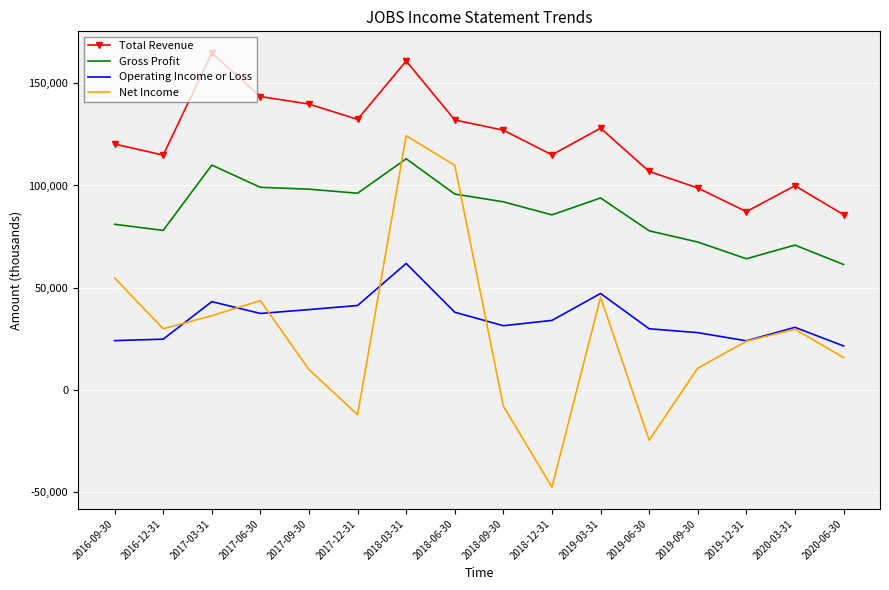

What is the approximate value of Net Income at 2017-09-30, to the nearest 100?

9800